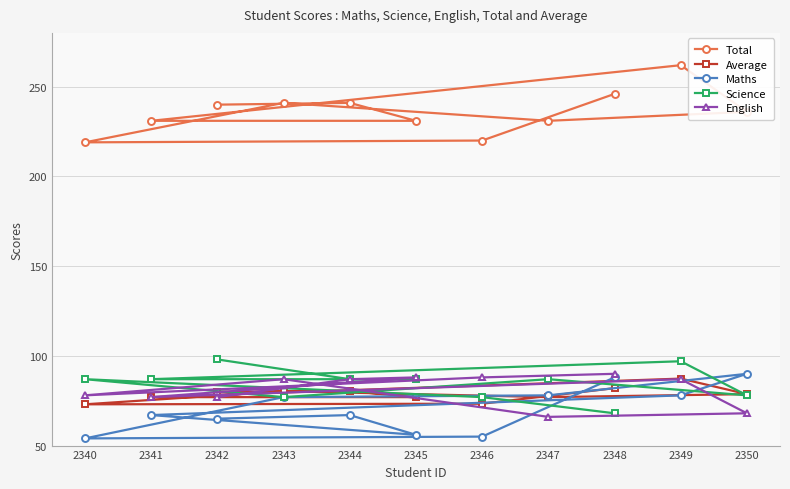

Reading left to right, transcribe all the data shown in this chart.

Total: 2348=246.0	2346=220.0	2340=219.0	2343=241.0	2347=231.0	2350=236.0	2349=262.0	2341=231.0	2345=231.0	2344=241.0	2342=240.0
Average: 2348=82.0	2346=73.3	2340=73.0	2343=80.3	2347=77.0	2350=78.7	2349=87.3	2341=77.0	2345=77.0	2344=80.3	2342=80.0
Maths: 2348=88.0	2346=55.0	2340=54.0	2343=77.0	2347=78.0	2350=90.0	2349=78.0	2341=67.0	2345=56.0	2344=67.0	2342=65.0
Science: 2348=68.0	2346=77.0	2340=87.0	2343=77.0	2347=87.0	2350=78.0	2349=97.0	2341=87.0	2345=87.0	2344=87.0	2342=98.0
English: 2348=90.0	2346=88.0	2340=78.0	2343=87.0	2347=66.0	2350=68.0	2349=87.0	2341=77.0	2345=88.0	2344=87.0	2342=77.0